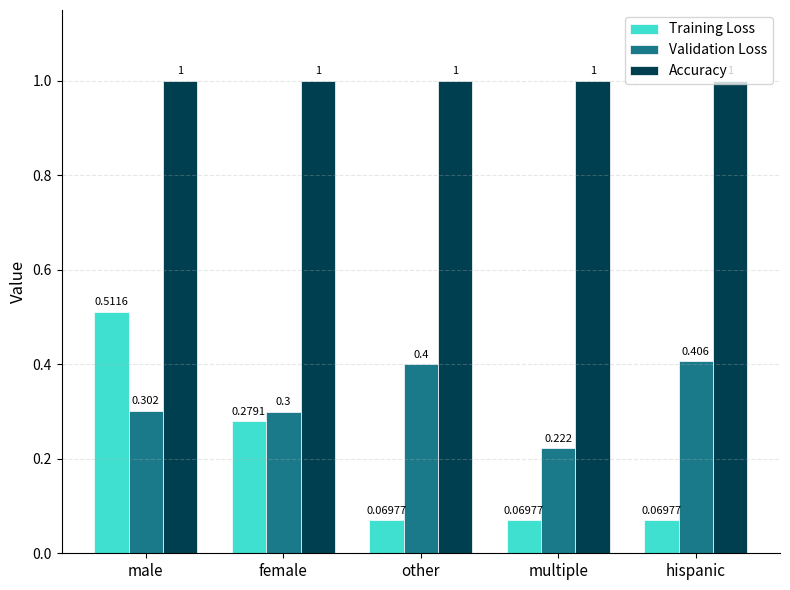

Which series has the largest total across all categories?

Accuracy